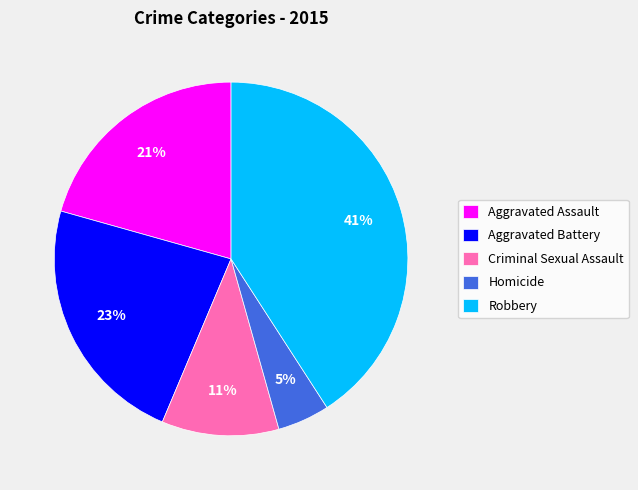

What percentage is the Aggravated Assault slice, to the nearest percent?

21%